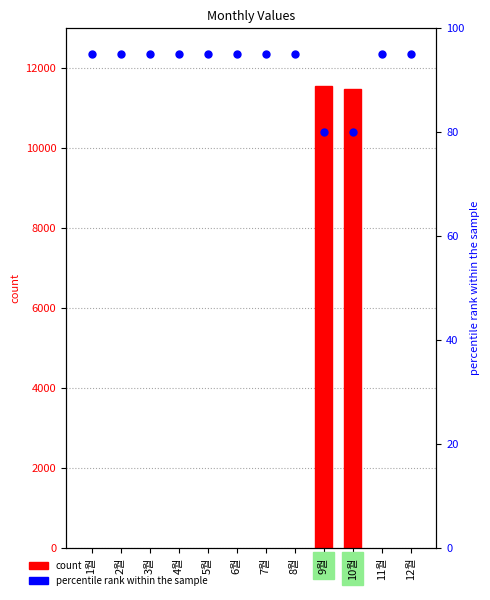

At which category is the sum across all series the highest?

9월